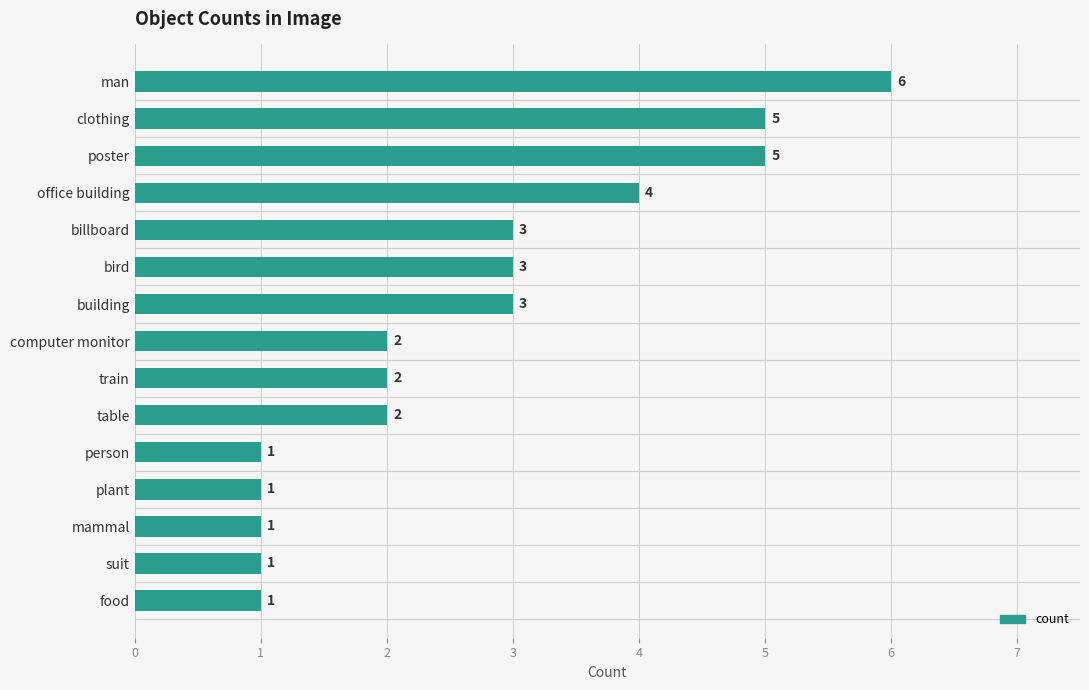

Is it true that the value at bird is 3?

True